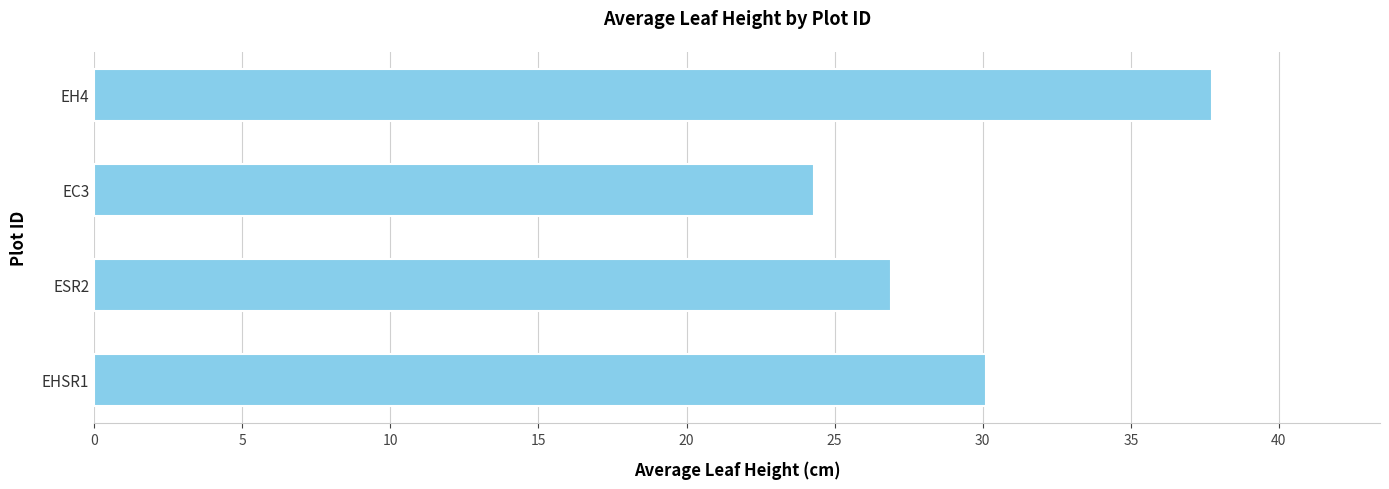

List the labels in order of value, largest first.

EH4, EHSR1, ESR2, EC3